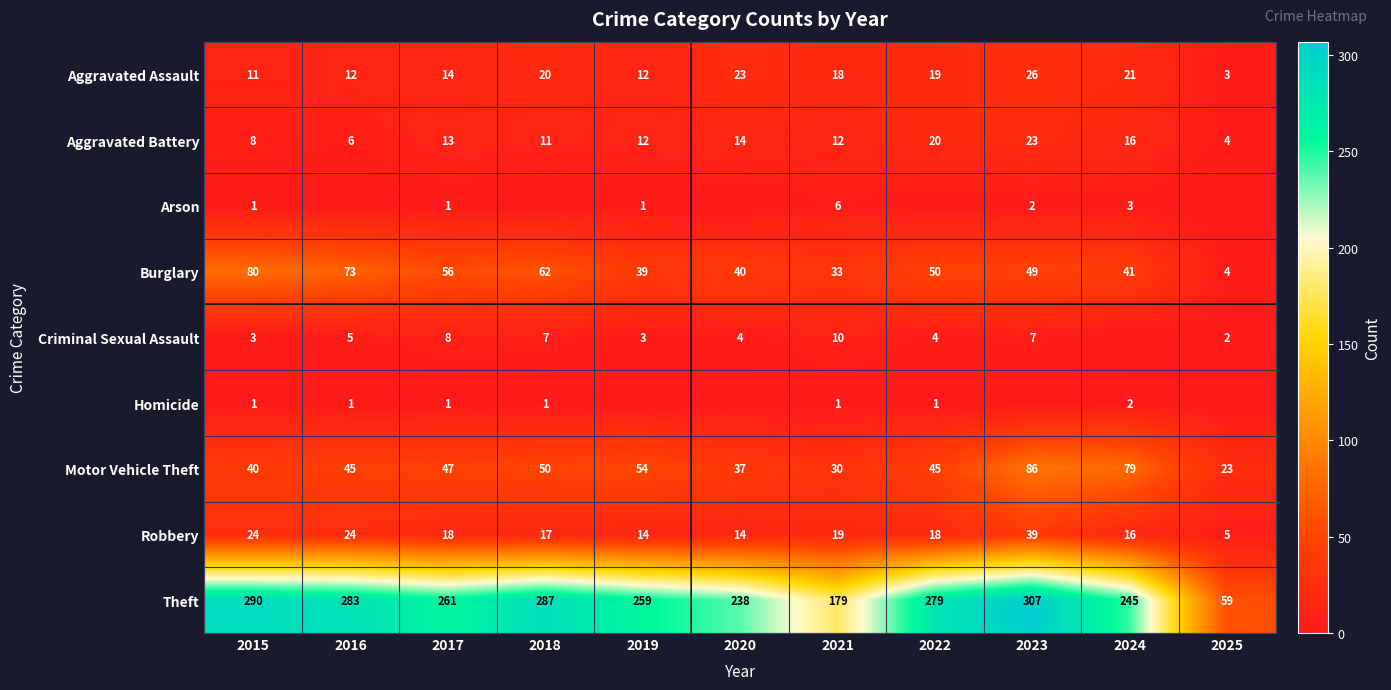

What is the average value of the Aggravated Battery series?

13